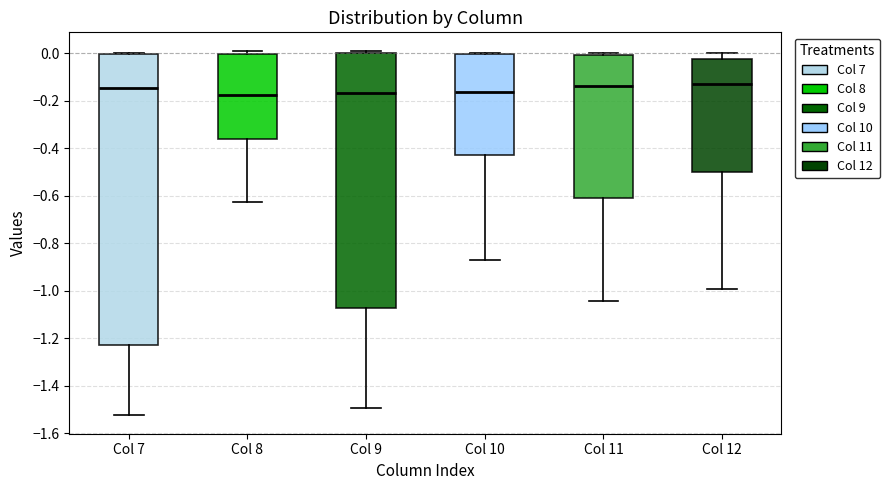

Reading left to right, transcribe this box plot: for each box, give where its median line is, the range the box spans, and where its two whiskers end, as read against the y-axis. The values are not printed on the chart, so give them approximately, as read against the axis.

Col 7: median -0.14, box -1.22 to 0.00, whiskers -1.52 to 0.00
Col 8: median -0.18, box -0.36 to 0.00, whiskers -0.62 to 0.00 (just above the box's upper edge)
Col 9: median -0.16, box -1.08 to 0.00, whiskers -1.50 to 0.02
Col 10: median -0.16, box -0.42 to 0.00, whiskers -0.88 to 0.00
Col 11: median -0.14, box -0.62 to 0.00, whiskers -1.04 to 0.00 (just above the box's upper edge)
Col 12: median -0.14, box -0.50 to -0.02, whiskers -1.00 to 0.00